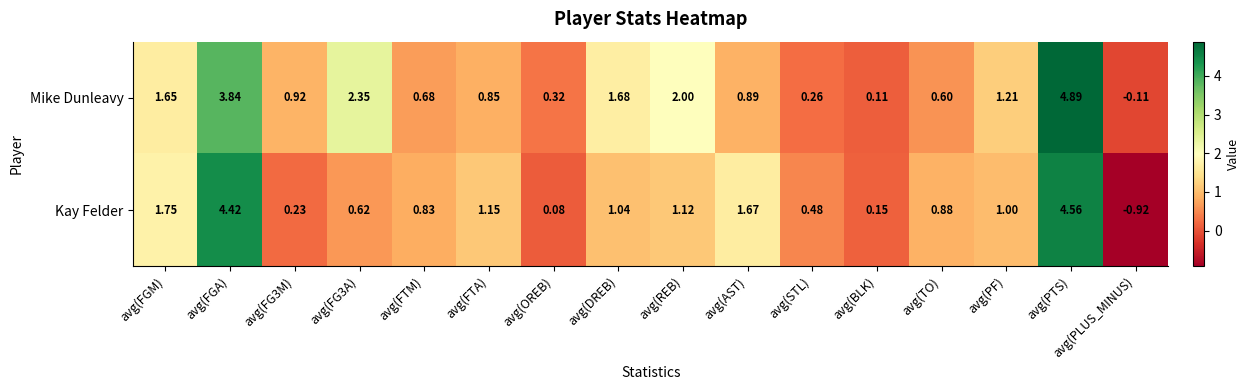

List the series in order of their overall mean, lowest first.

Kay Felder, Mike Dunleavy